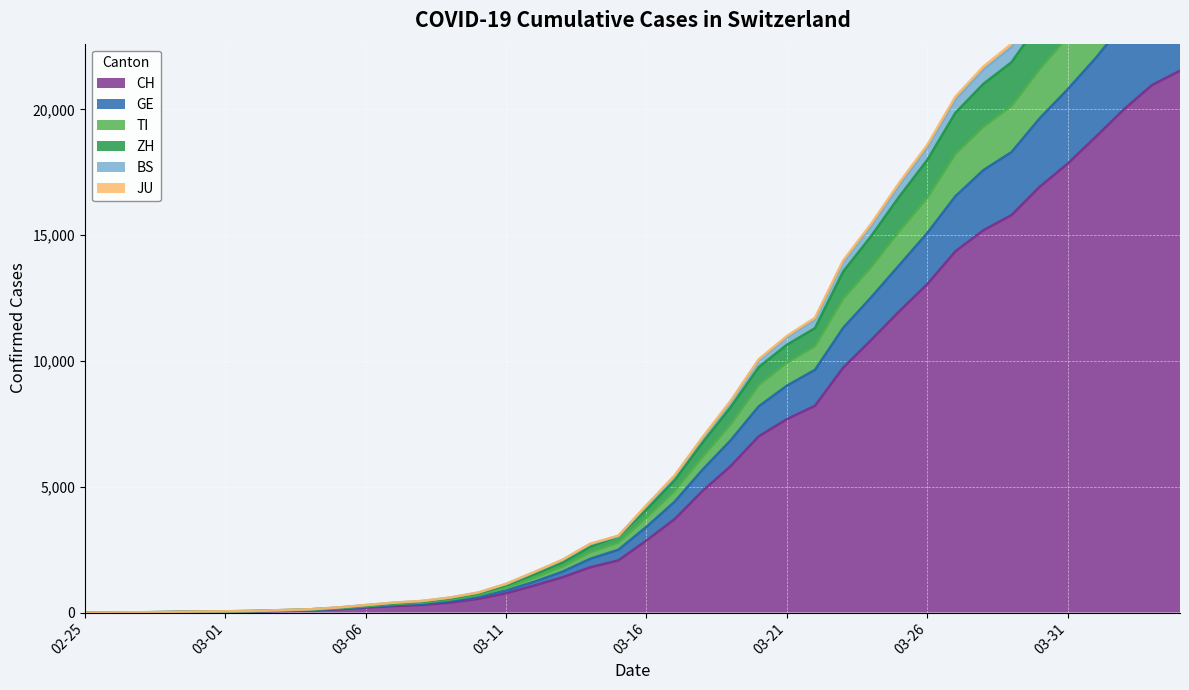

True or false: JU has a value of 40 at 2020-02-29.

True